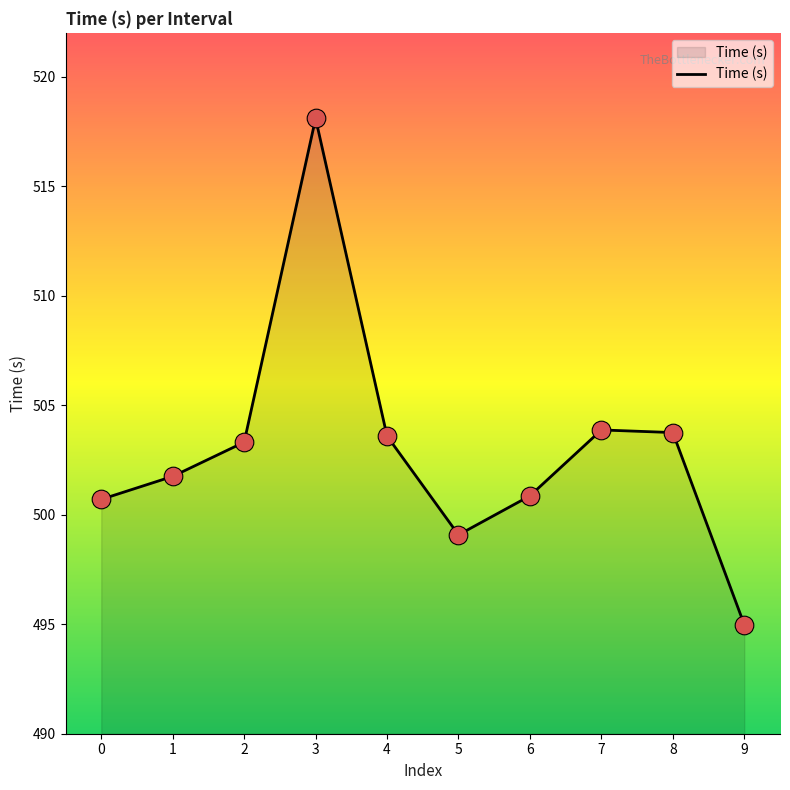

Approximately how many times larger is the value at 5 compared to 7?

1.0